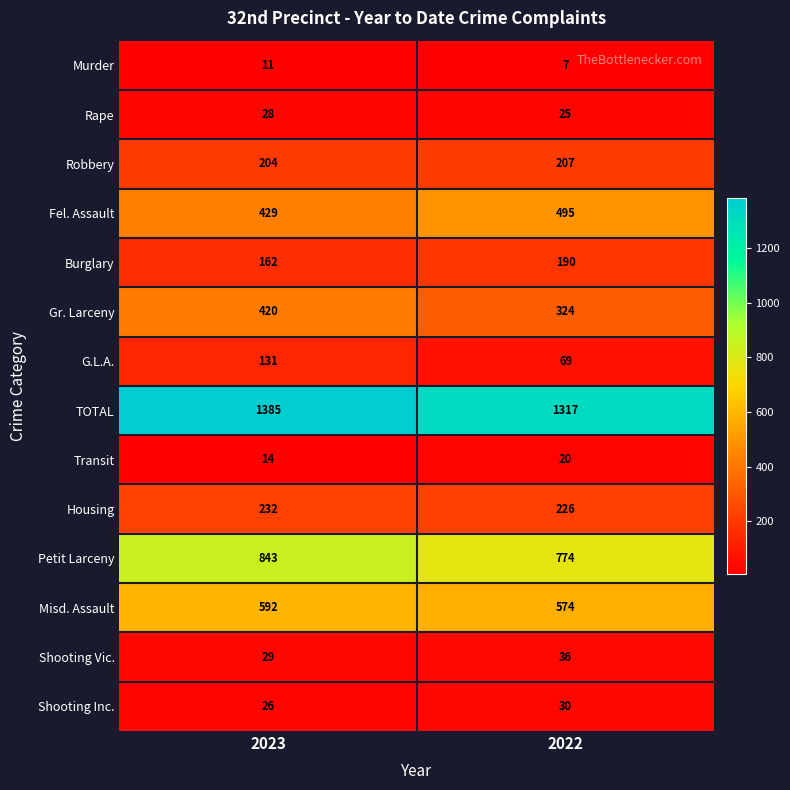

Which category has the highest value across all series?

2023